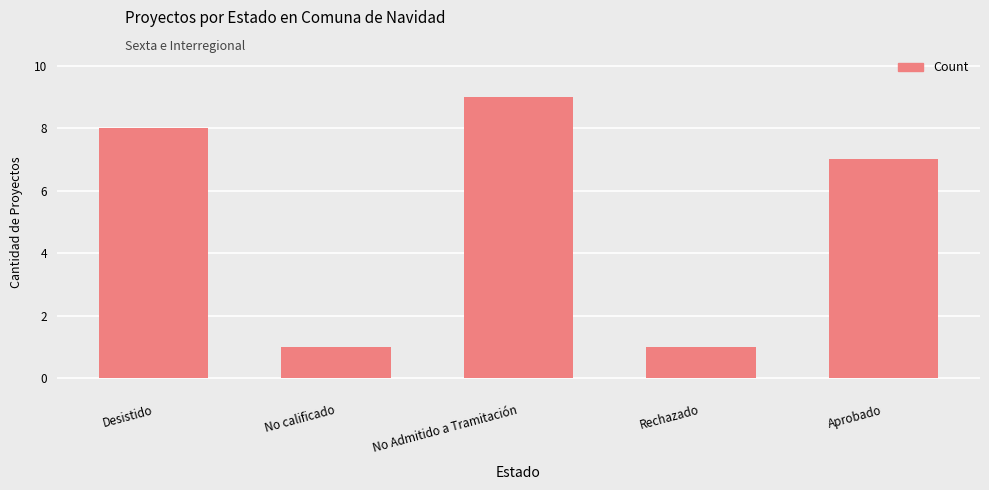

What is the sum of all values?

26